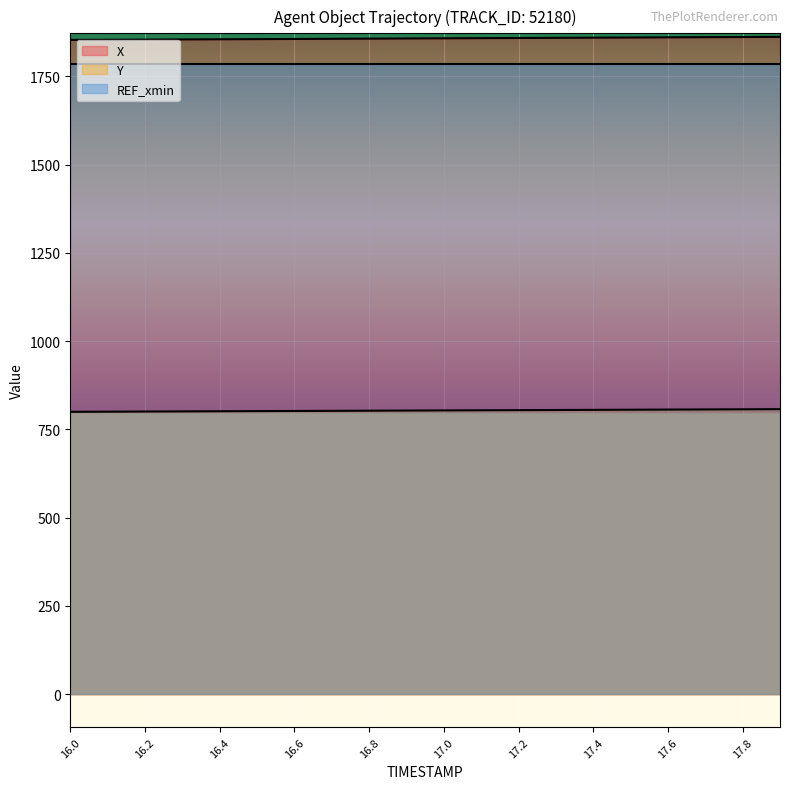

Which category has the highest value across all series?

17.9